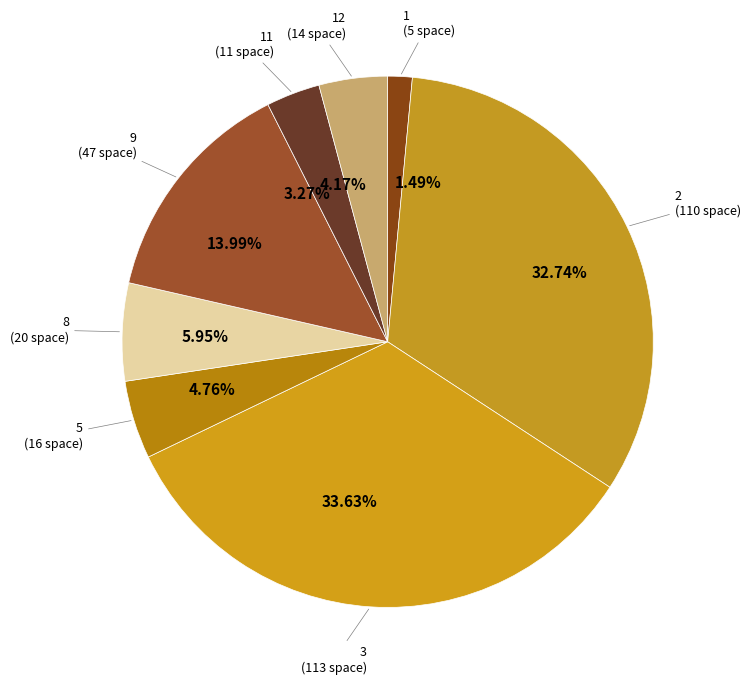

Which category has the smallest portion of the pie?

1 (5 space)